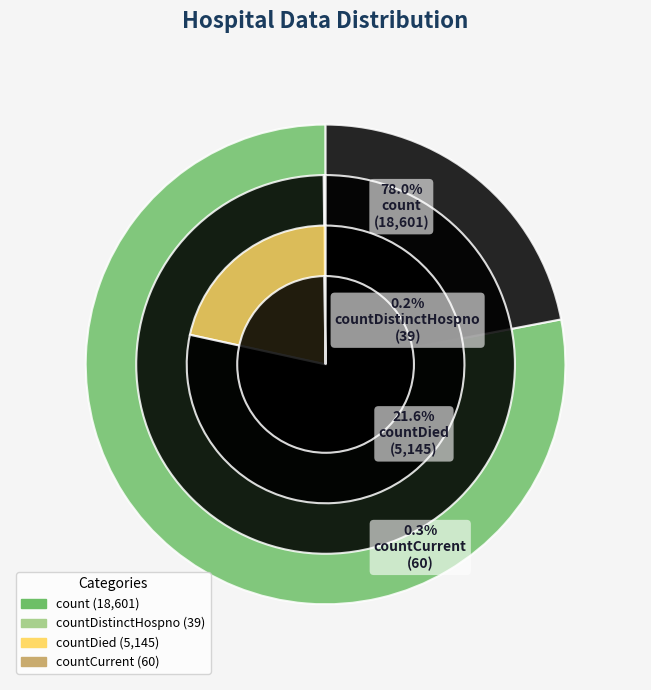

What is the change in value from count to countDistinctHospno?

-18562